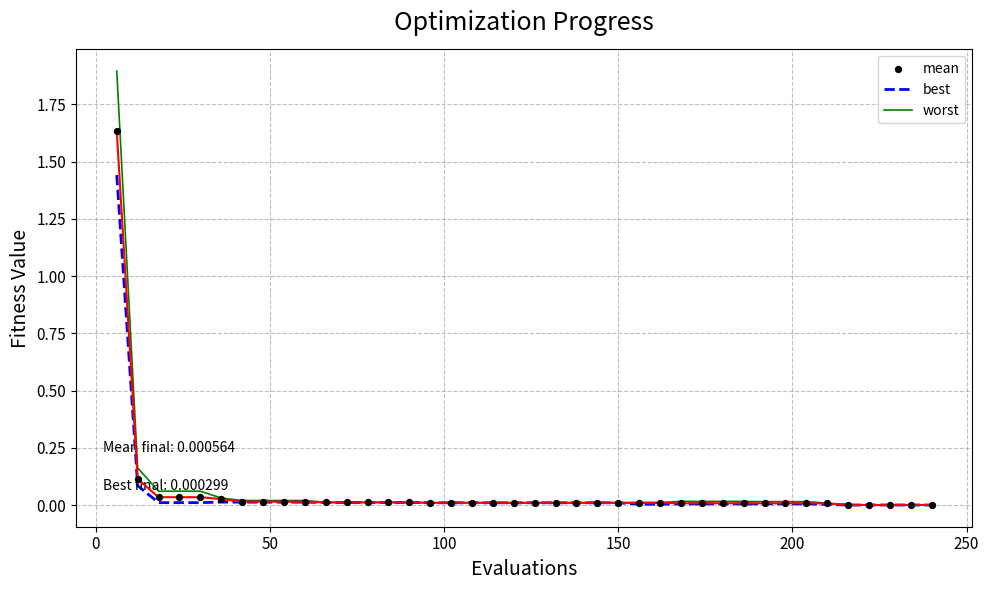

Which series contains the highest Y value?

worst